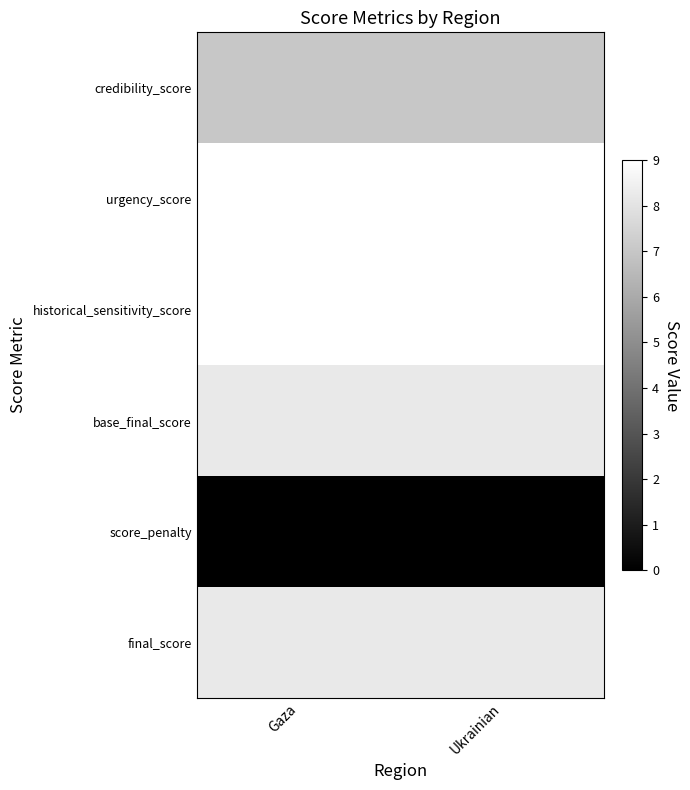

Which series has the largest range (max minus min)?

credibility_score